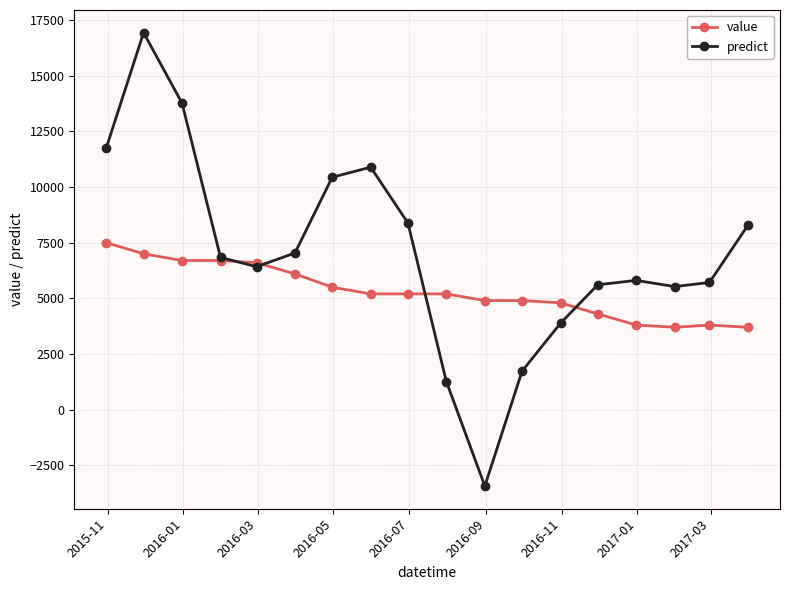

Which series has the widest spread of values?

predict